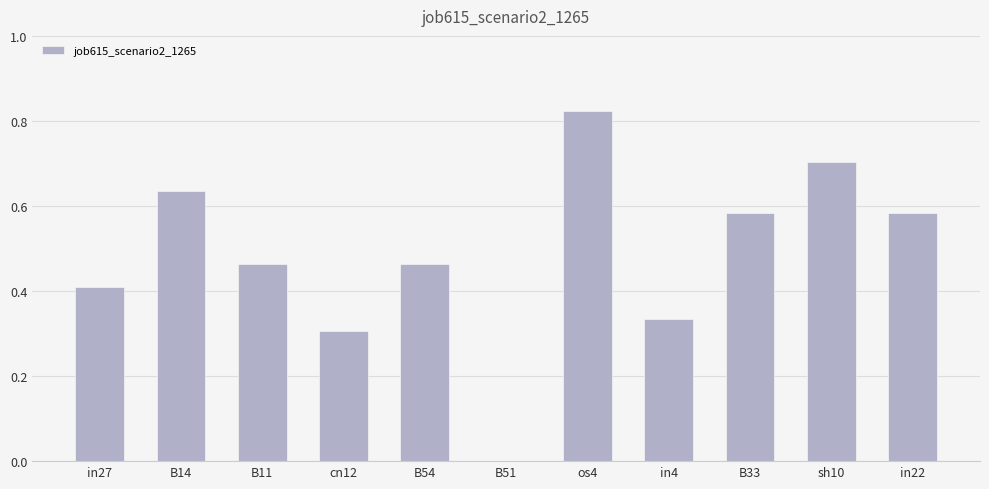

At which category does the chart reach its peak across all series?

os4